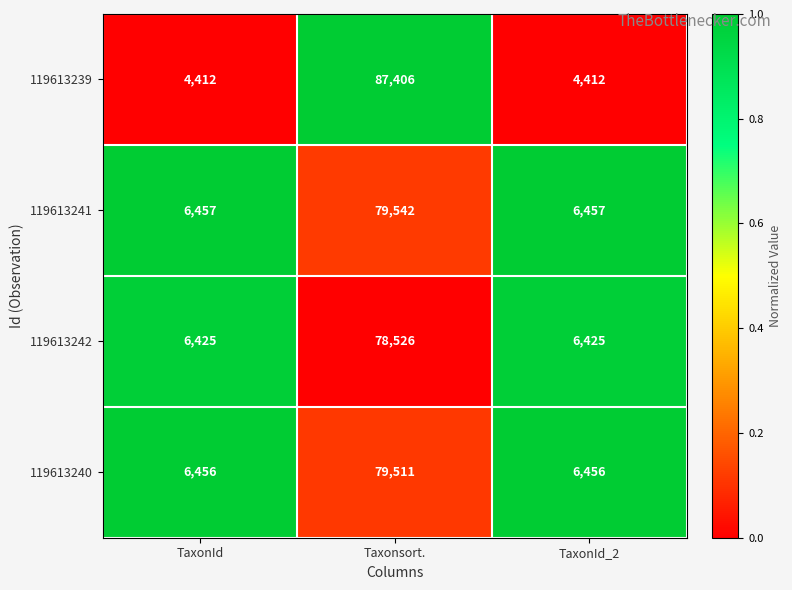

Reading left to right, extract all data points from this chart.

119613239: TaxonId=4412	Taxonsort.=87406	TaxonId_2=4412
119613241: TaxonId=6457	Taxonsort.=79542	TaxonId_2=6457
119613242: TaxonId=6425	Taxonsort.=78526	TaxonId_2=6425
119613240: TaxonId=6456	Taxonsort.=79511	TaxonId_2=6456